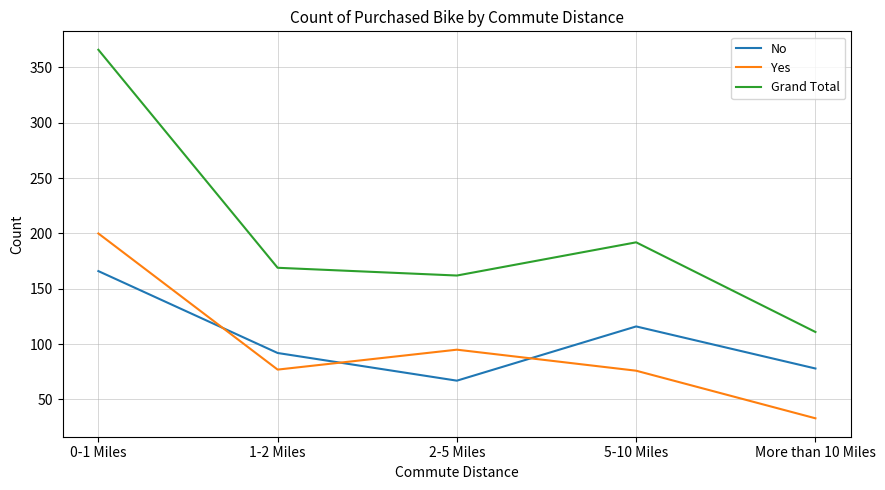

At which category does No reach its first local valley?

2-5 Miles